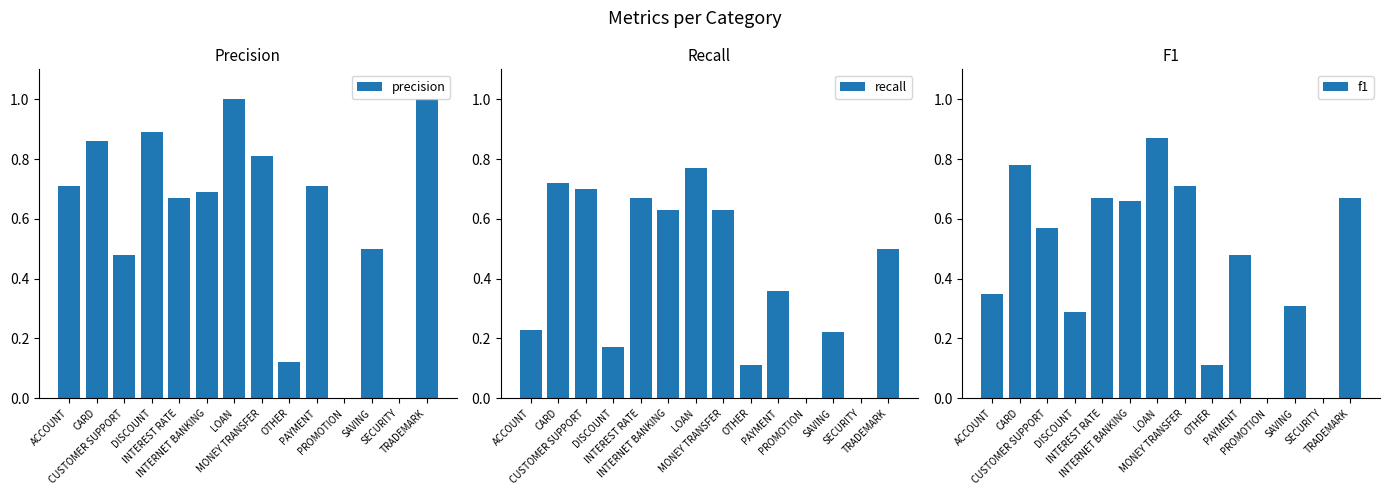

What is the label of the 1st bar from the right?

TRADEMARK